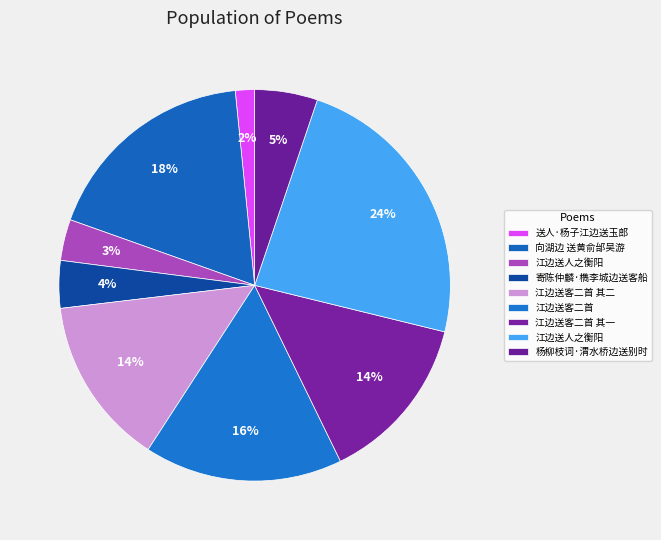

Count the number of slices in the pie.

9